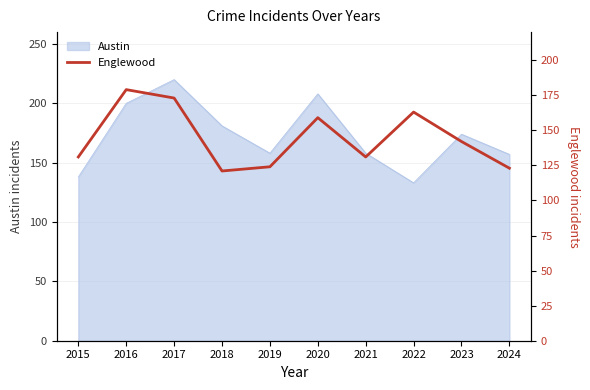

Does the chart have visible grid lines?

Yes